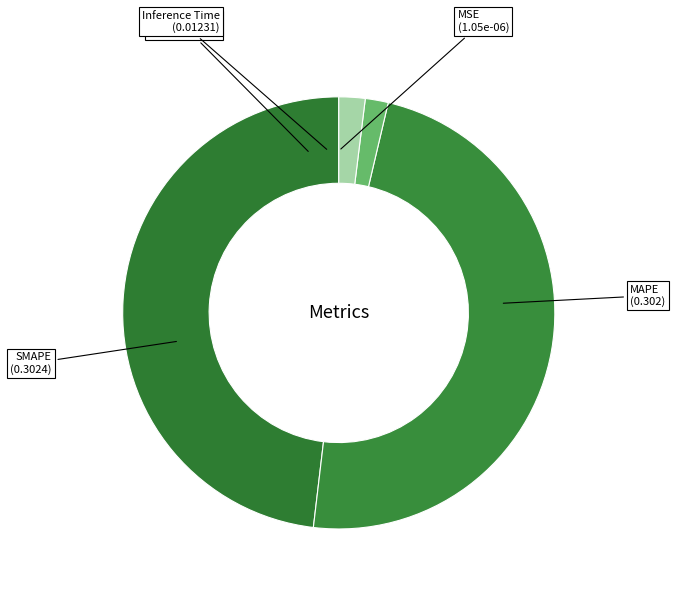

Is there any slice that represents more than half of the pie?

No